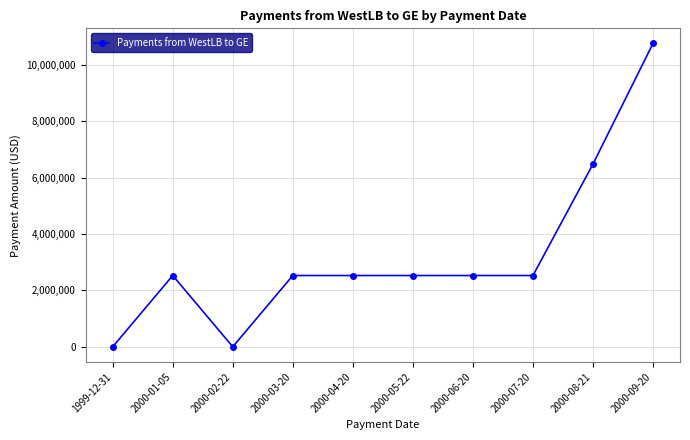

What is the label of the 9th point from the right?

2000-01-05